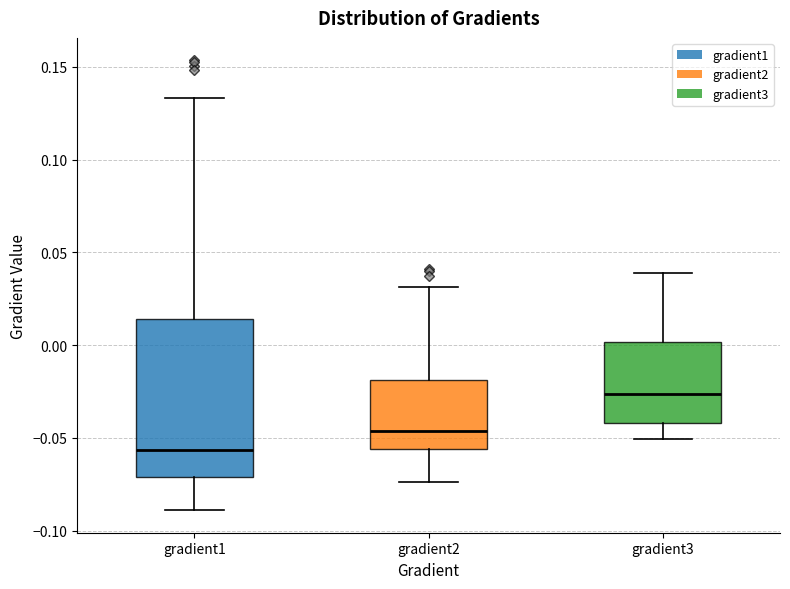

Reading left to right, transcribe this box plot: for each box, give where its median line is, the range the box spans, and where its two whiskers end, as read against the y-axis. The values are not printed on the chart, so give them approximately, as read against the axis.

gradient1: median -0.055, box -0.070 to 0.015, whiskers -0.090 to 0.135
gradient2: median -0.045, box -0.055 to -0.020, whiskers -0.075 to 0.030
gradient3: median -0.025, box -0.040 to 0.000, whiskers -0.050 to 0.040